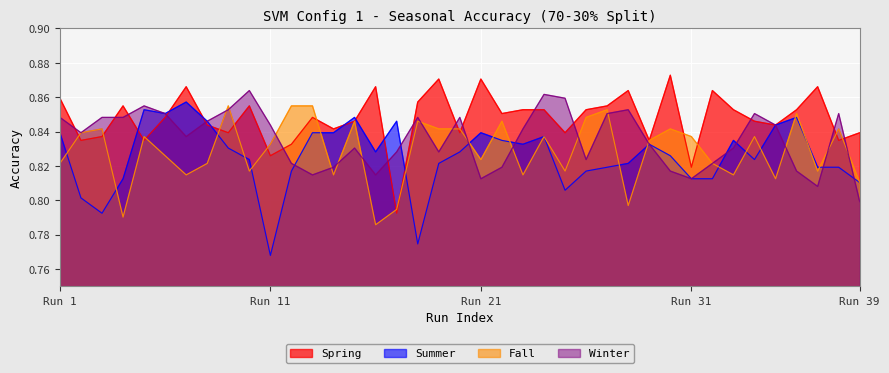

Which series has the widest spread of values?

Summer